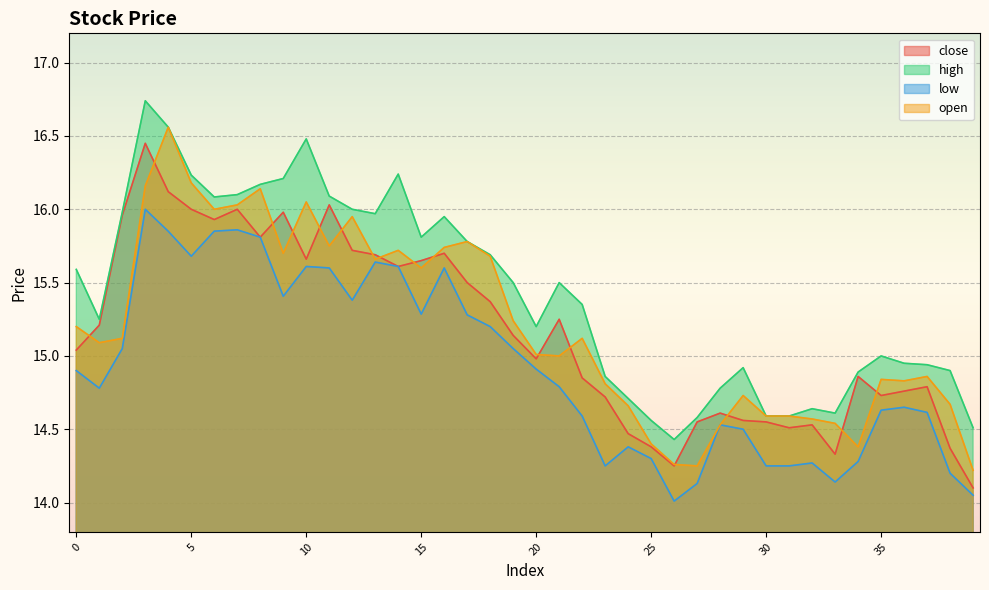

True or false: high and close intersect in this chart.

False